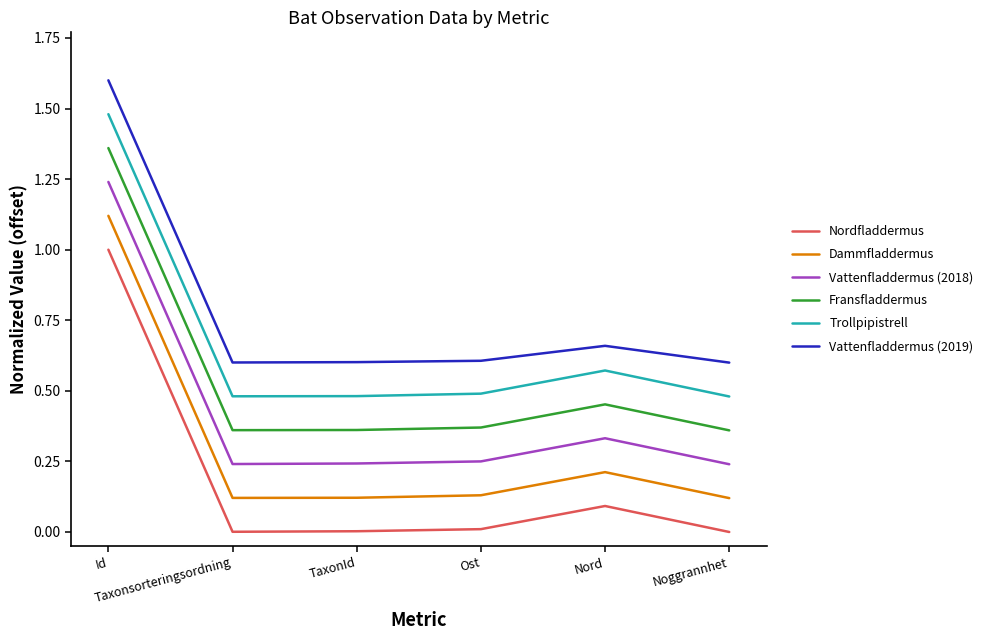

Which series has the largest total across all categories?

Vattenfladdermus (2019)